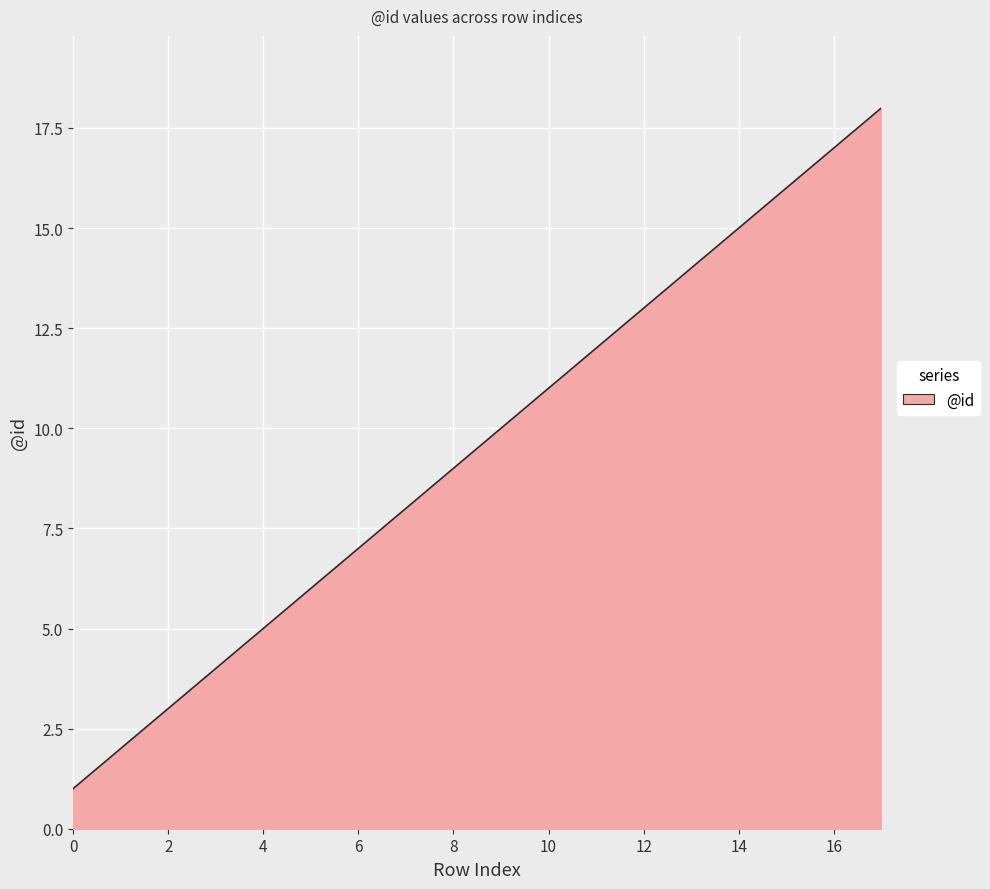

What is the greatest value displayed?

18